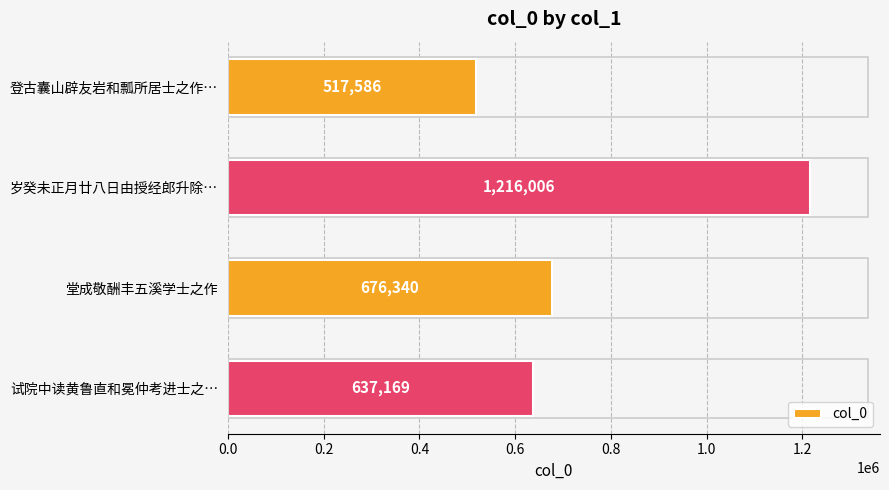

At which label is the value closest to 866796?

堂成敬酬丰五溪学士之作